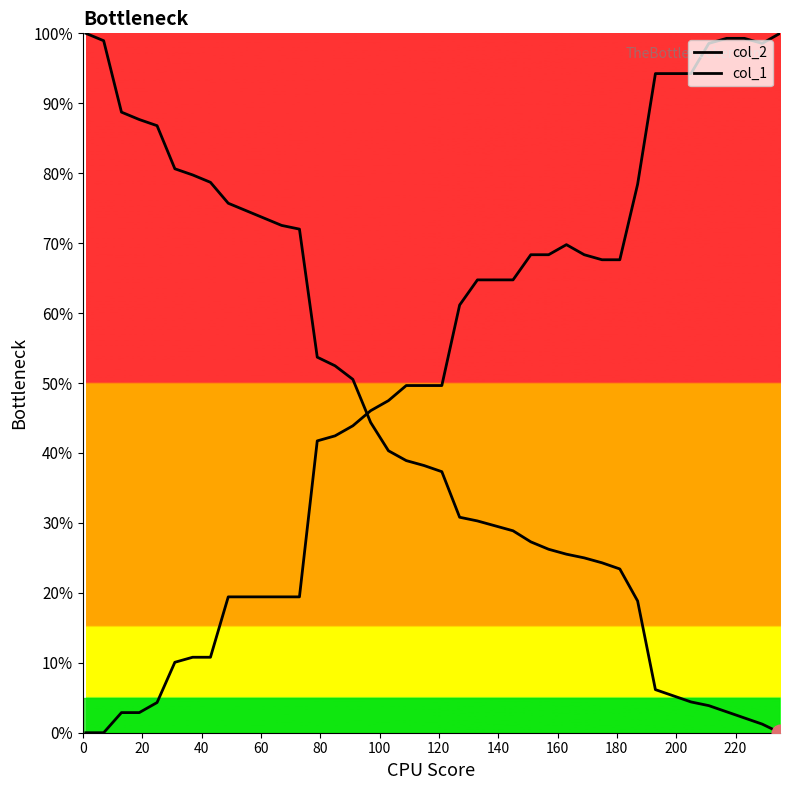

Which series has the largest total across all categories?

col_1